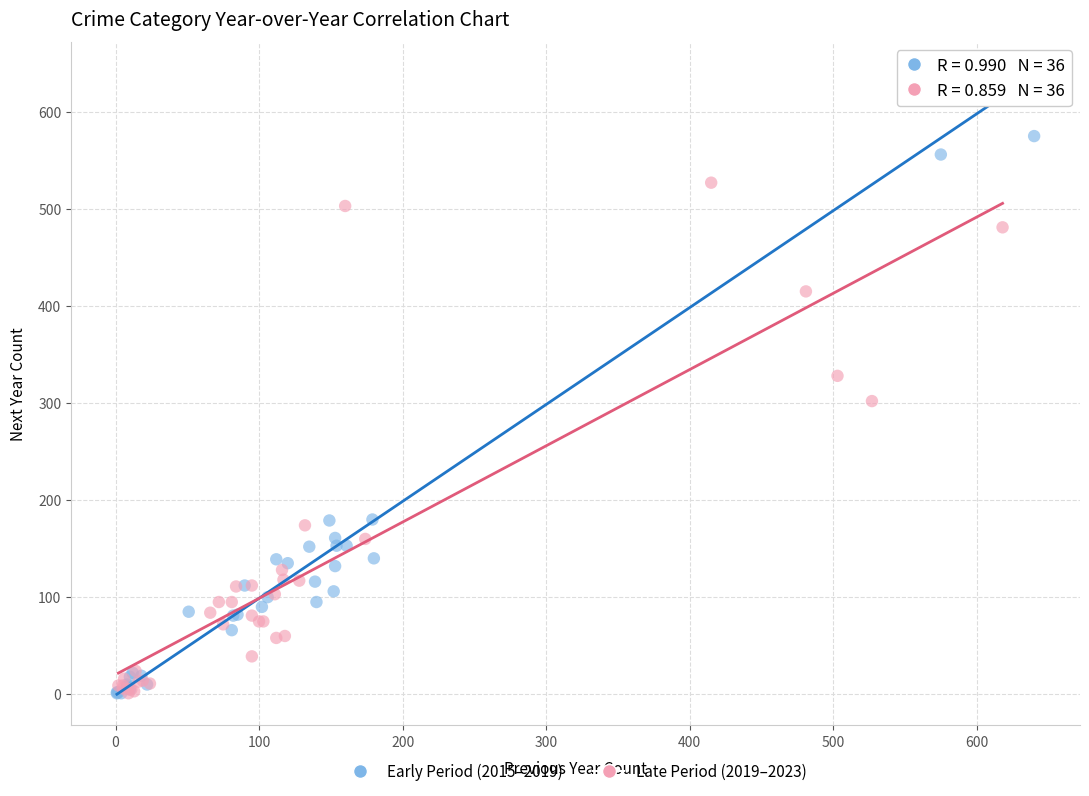

Which series has the widest spread of Y values?

Early Period (2015–2019)